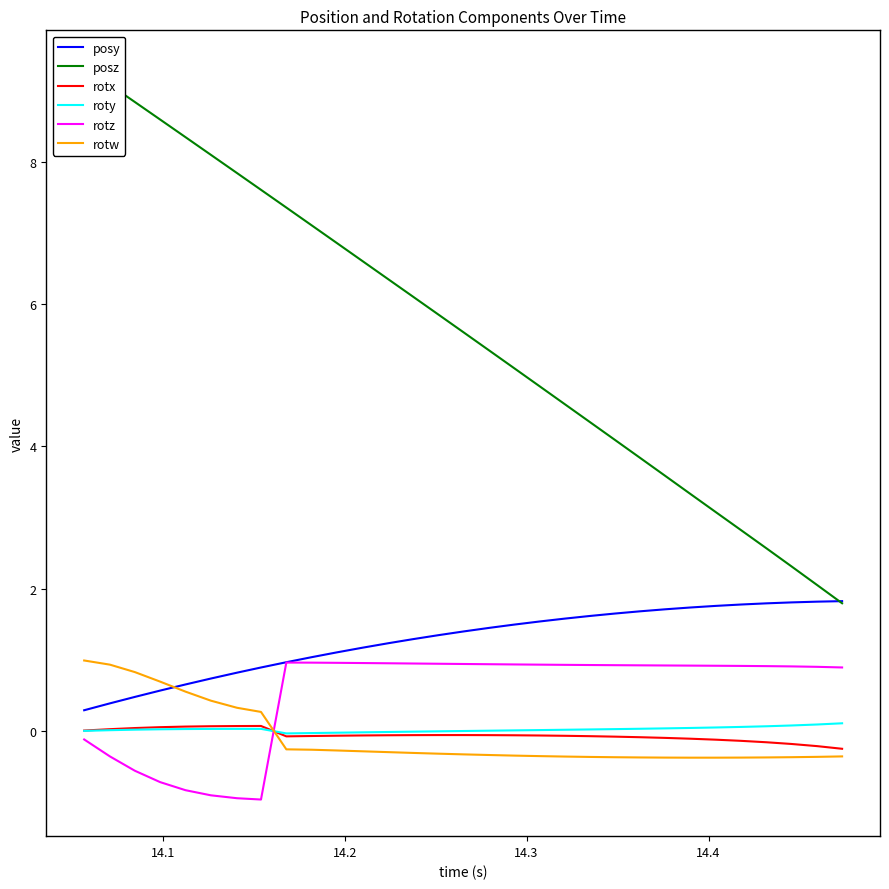

How many intersections are there between rotz and rotw?

1